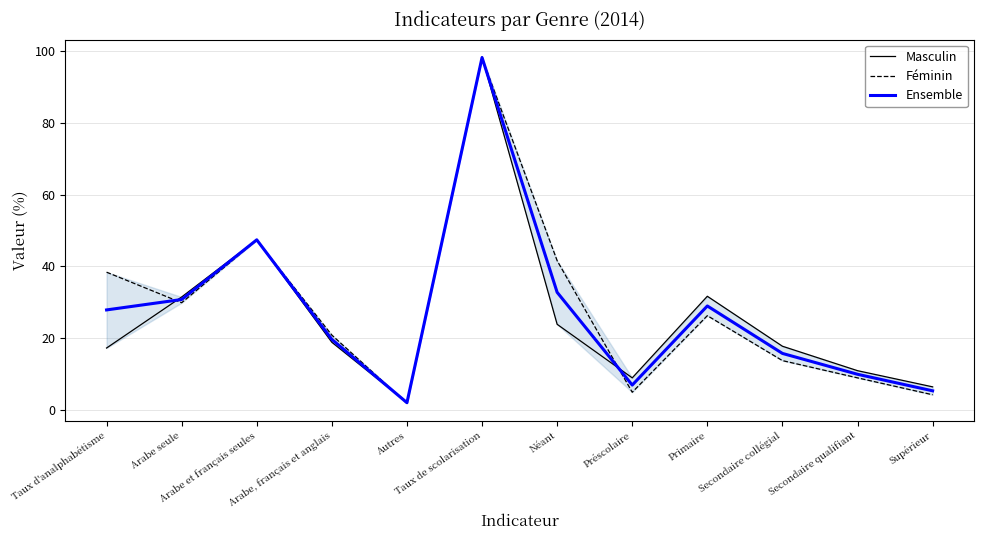

What is the label of the 4th point from the left?

Arabe, français et anglais